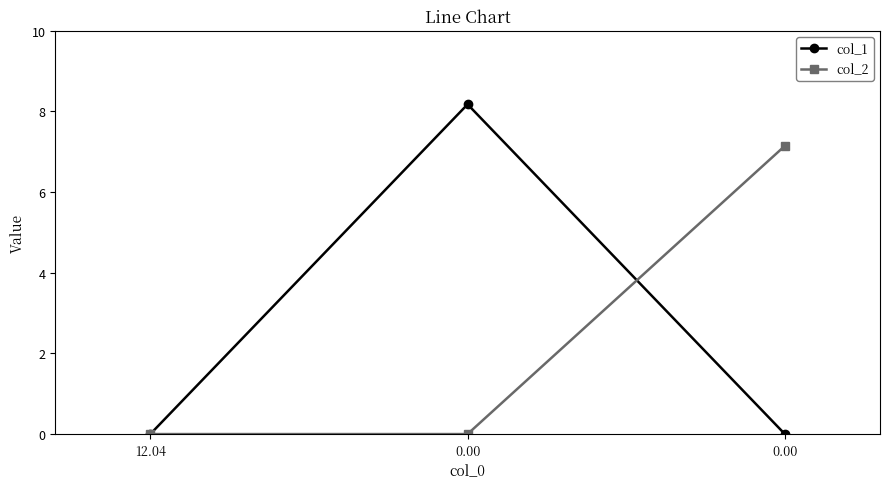

Between 12.04 and 0.00, which series saw the biggest shift?

col_2